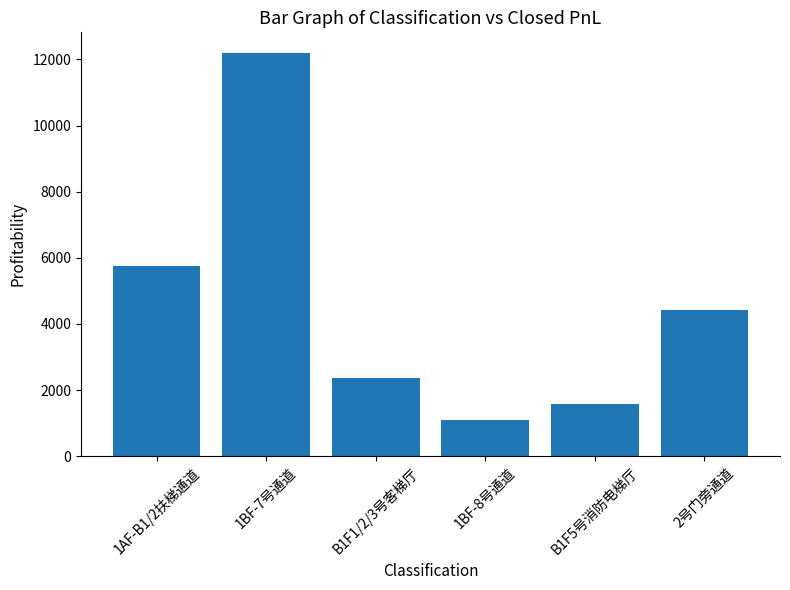

At which label does the data first exceed 4423?

1AF-B1/2扶梯通道